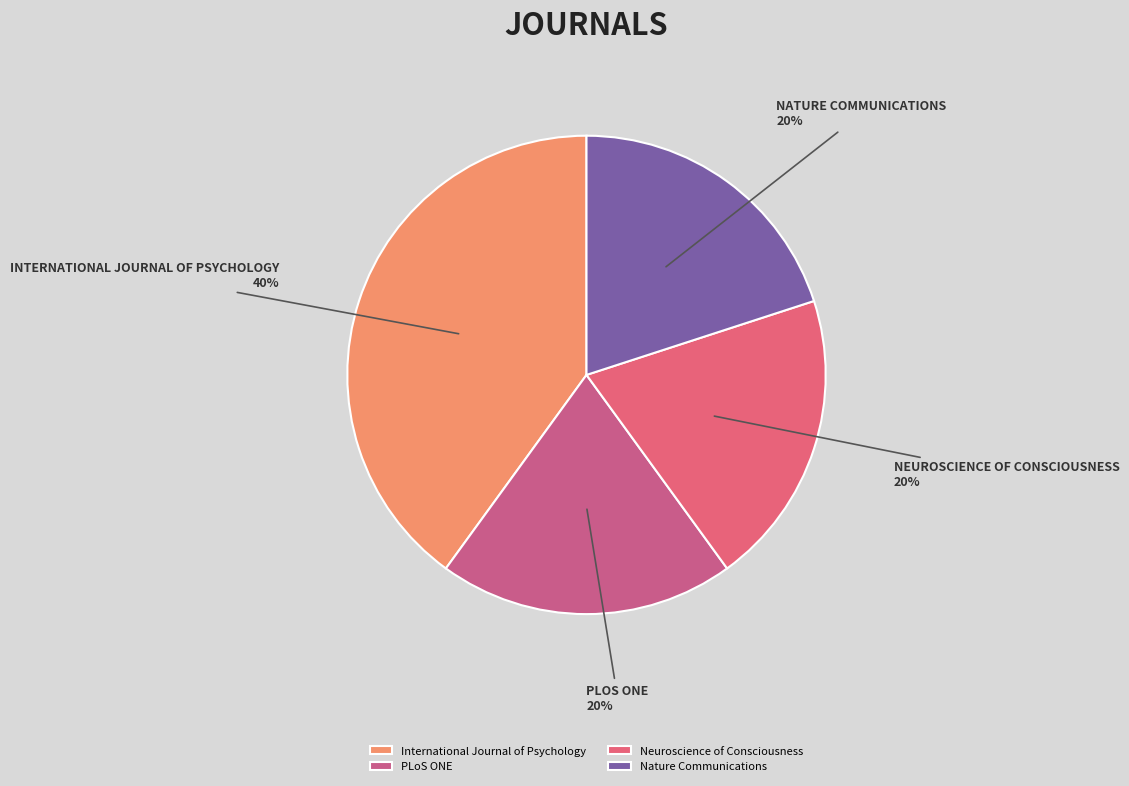

Rank the categories by value from highest to lowest.

International Journal of Psychology, PLoS ONE, Neuroscience of Consciousness, Nature Communications